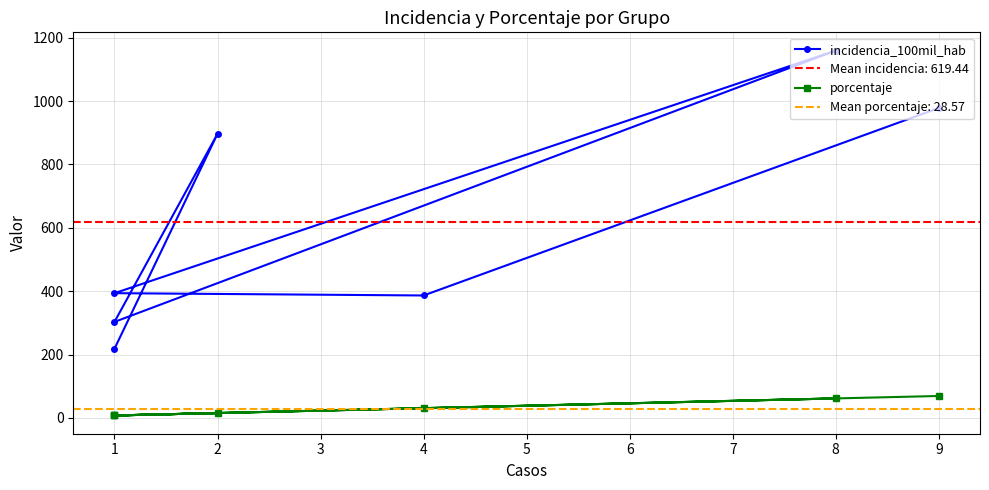

True or false: incidencia_100mil_hab and porcentaje intersect in this chart.

False